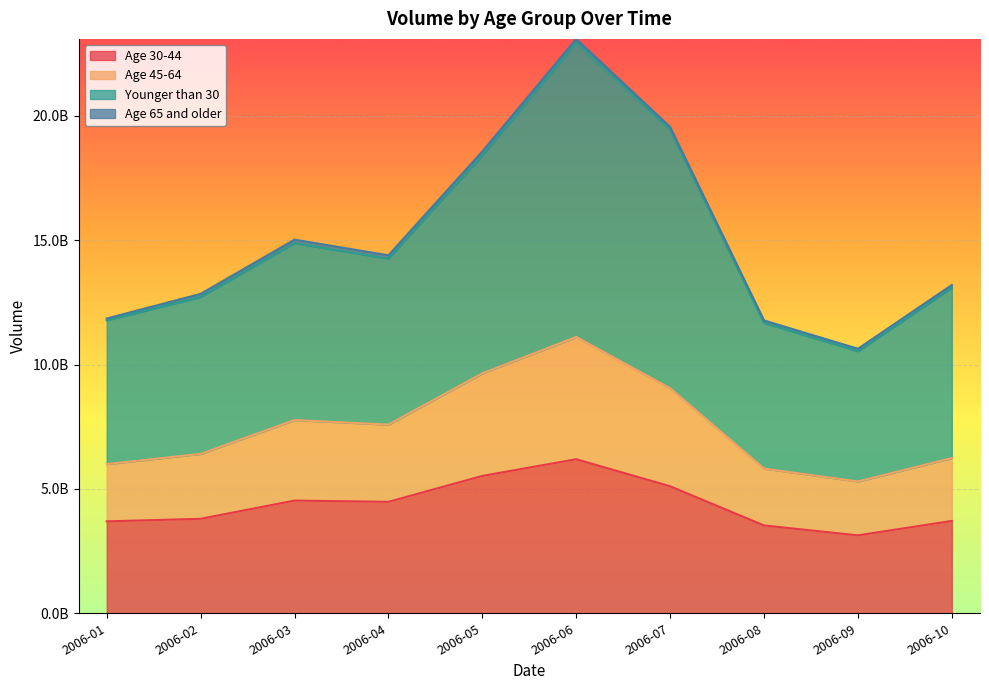

Does the chart display data point markers on the line(s)?

No